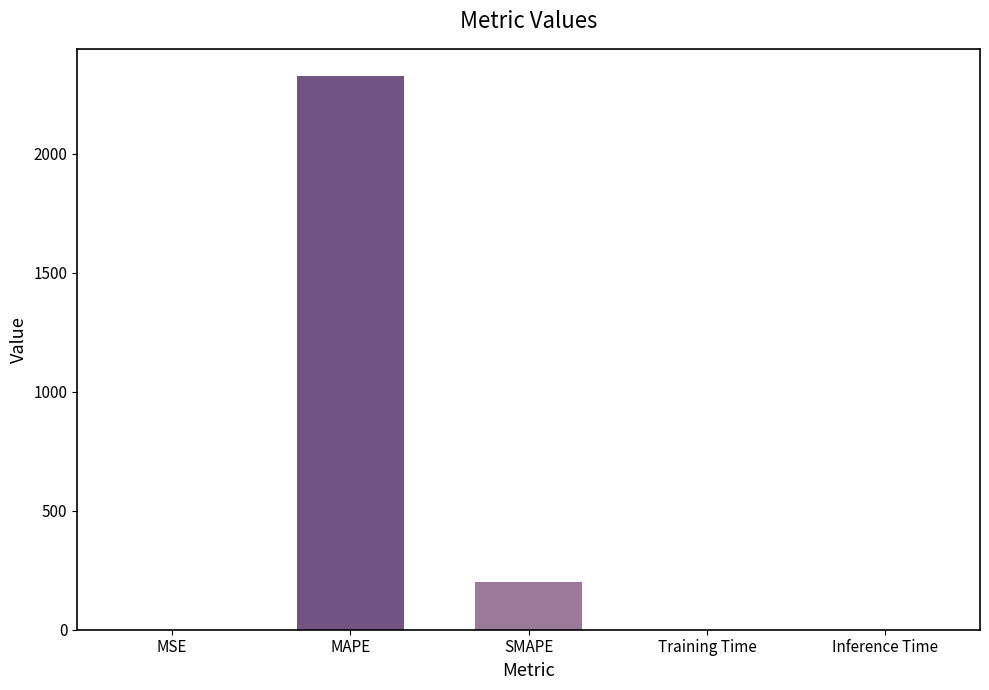

Are the bars horizontal?

No